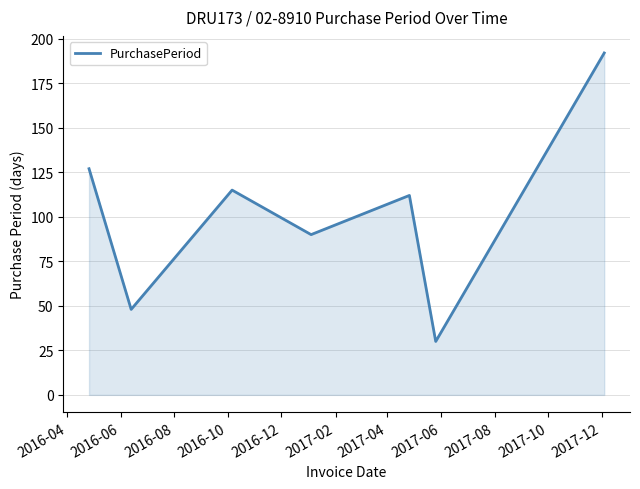

How many interior local valleys (lower than both neighbors) does the data have?

3